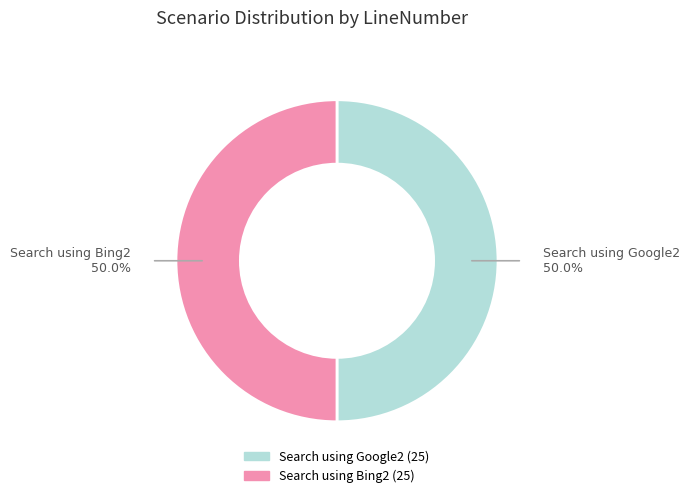

What is the ratio of the value at Search using Google2 (25) to the value at Search using Bing2 (25)?

1.0